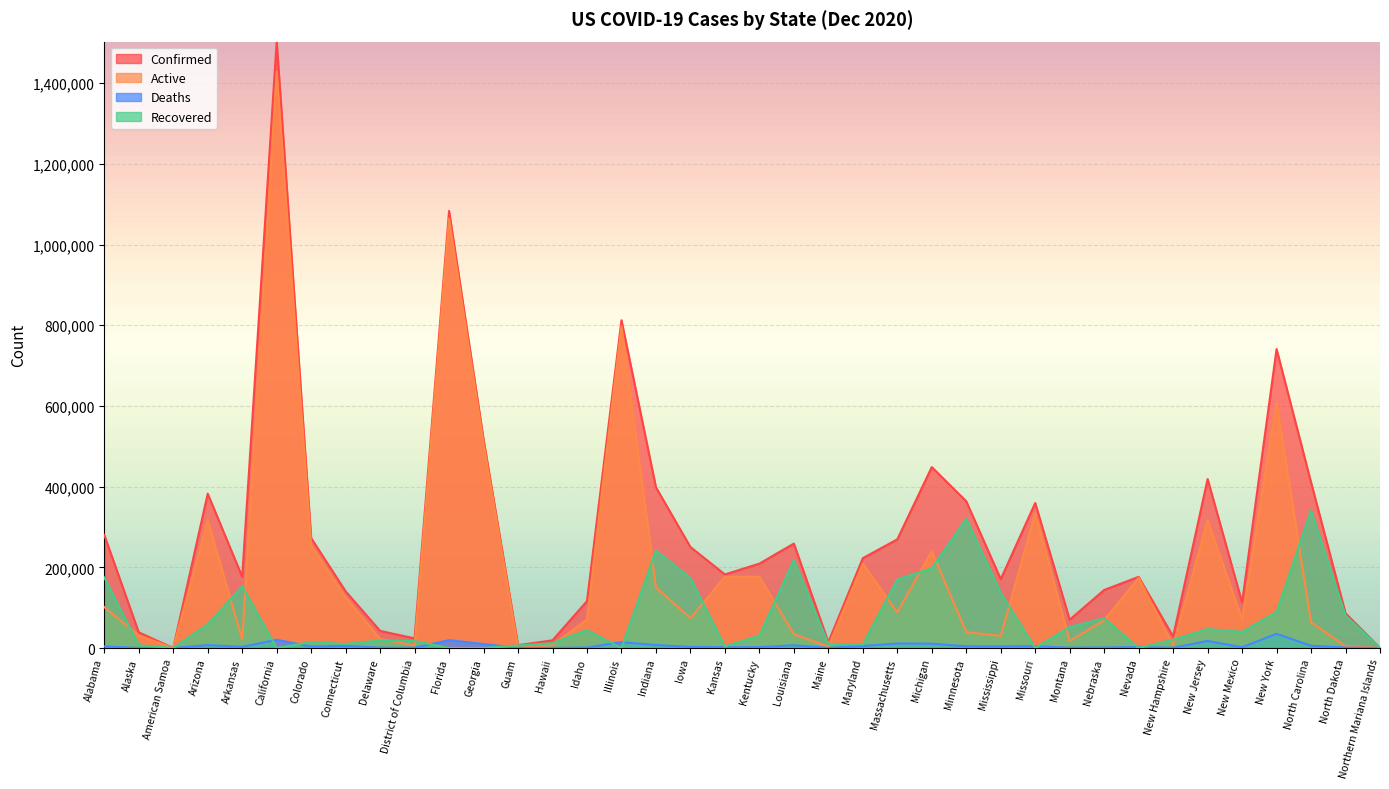

Reading left to right, what are all the values shown in this chart?

Confirmed: Alabama=280187	Alaska=38736	American Samoa=0	Arizona=382601	Arkansas=176652	California=1503086	Colorado=272346	Connecticut=140548	Delaware=42393	District of Columbia=23854	Florida=1083362	Georgia=517779	Guam=7039	Hawaii=19056	Idaho=116203	Illinois=812430	Indiana=398417	Iowa=250280	Kansas=182331	Kentucky=209135	Louisiana=258914	Maine=14454	Maryland=222653	Massachusetts=269412	Michigan=448418	Minnesota=363719	Mississippi=170672	Missouri=359397	Montana=70133	Nebraska=143924	Nevada=176334	New Hampshire=28519	New Jersey=418861	New Mexico=112950	New York=740980	North Carolina=410527	North Dakota=86149	Northern Mariana Islands=113
Active: Alabama=101397	Alaska=31392	American Samoa=0	Arizona=317154	Arkansas=20778	California=1428576	Colorado=254136	Connecticut=125463	Delaware=22739	District of Columbia=6069	Florida=1063900	Georgia=507858	Guam=594	Hawaii=6832	Idaho=70786	Illinois=797818	Indiana=150234	Iowa=74116	Kansas=176847	Kentucky=176477	Louisiana=34300	Maine=3870	Maryland=208858	Massachusetts=88437	Michigan=239962	Minnesota=39318	Mississippi=30004	Missouri=333866	Montana=17294	Nebraska=69038	Nevada=173950	New Hampshire=6509	New Jersey=317020	New Mexico=71069	New York=608792	North Carolina=63825	North Dakota=4548	Northern Mariana Islands=82
Deaths: Alabama=3985	Alaska=150	American Samoa=0	Arizona=7081	Arkansas=2786	California=20439	Colorado=3639	Connecticut=5285	Delaware=870	District of Columbia=704	Florida=19462	Georgia=9921	Guam=113	Hawaii=266	Idaho=1103	Illinois=14613	Indiana=7289	Iowa=2724	Kansas=1948	Kentucky=2118	Louisiana=6684	Maine=246	Maryland=4962	Massachusetts=11166	Michigan=10706	Minnesota=4168	Mississippi=4041	Missouri=4499	Montana=771	Nebraska=1294	Nevada=2384	New Hampshire=570	New Jersey=17542	New Mexico=1823	New York=35062	North Carolina=5661	North Dakota=1086	Northern Mariana Islands=2
Recovered: Alabama=174805	Alaska=7165	American Samoa=0	Arizona=58366	Arkansas=153088	California=0	Colorado=14571	Connecticut=9800	Delaware=18851	District of Columbia=17081	Florida=0	Georgia=0	Guam=6332	Hawaii=11958	Idaho=44314	Illinois=0	Indiana=241677	Iowa=173440	Kansas=3793	Kentucky=30540	Louisiana=217930	Maine=10338	Maryland=8833	Massachusetts=169809	Michigan=197750	Minnesota=320233	Mississippi=136627	Missouri=0	Montana=52068	Nebraska=73592	Nevada=0	New Hampshire=20513	New Jersey=46924	New Mexico=40058	New York=89089	North Carolina=341041	North Dakota=80515	Northern Mariana Islands=29